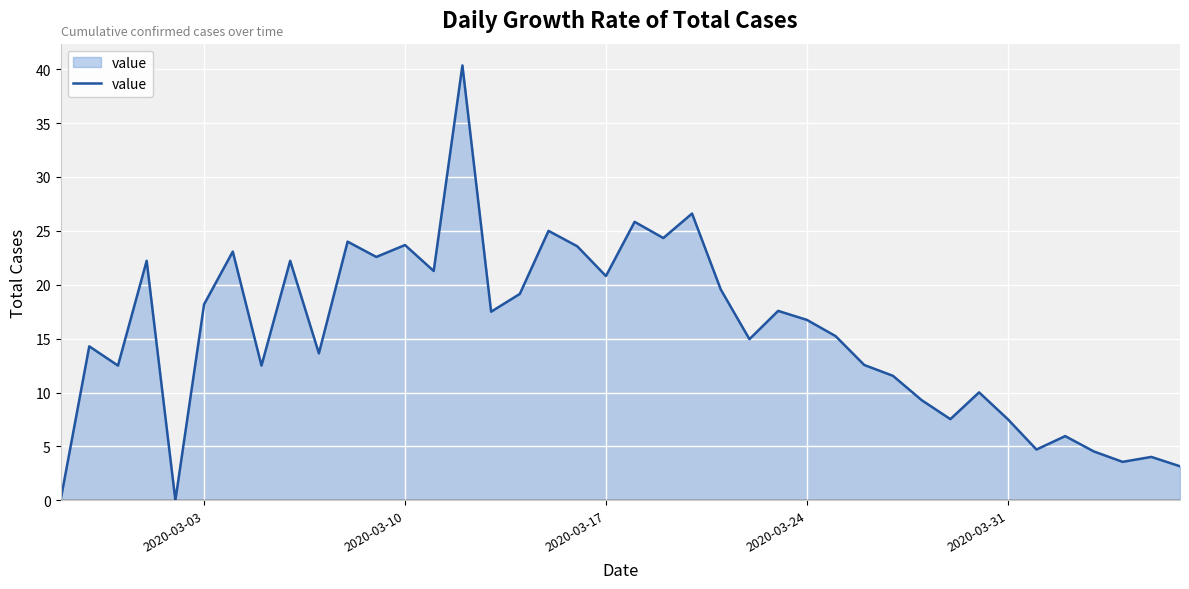

How many interior local valleys (lower than both neighbors) does the data have?

13